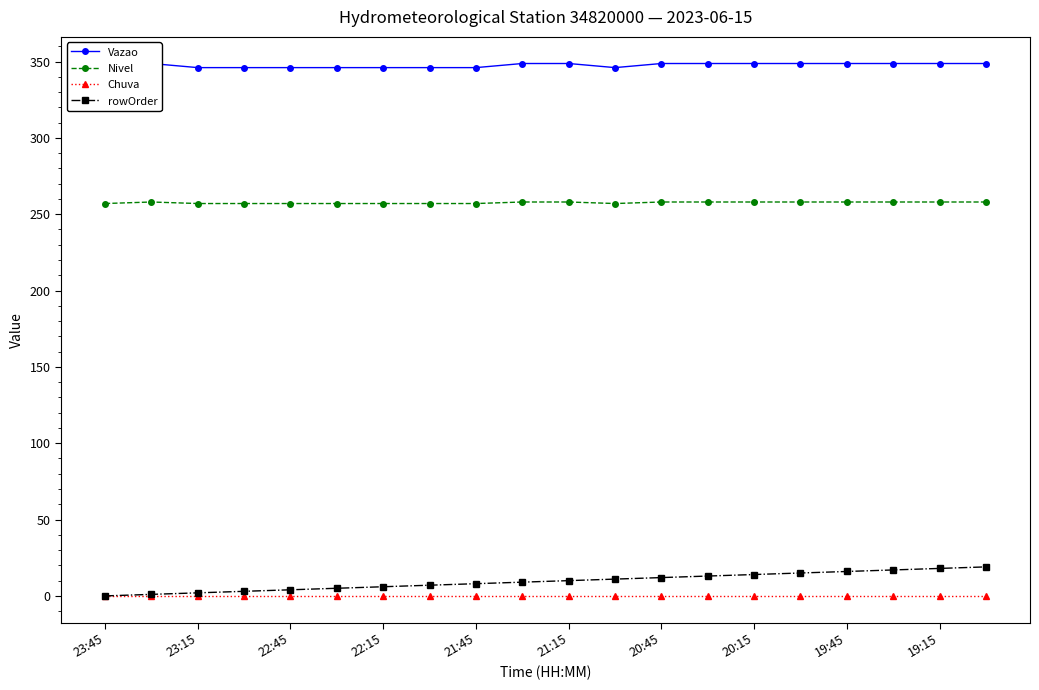

True or false: Vazao and Nivel intersect in this chart.

False